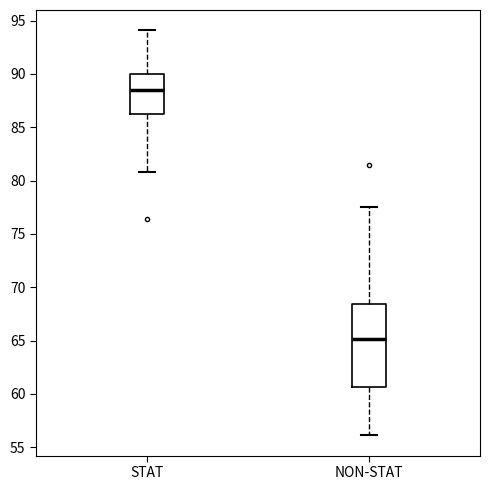

Reading left to right, transcribe this box plot: for each box, give where its median line is, the range the box spans, and where its two whiskers end, as read against the y-axis. The values are not printed on the chart, so give them approximately, as read against the axis.

STAT: median 88.5, box 86.0 to 90.0, whiskers 81.0 to 94.0
NON-STAT: median 65.0, box 60.5 to 68.5, whiskers 56.0 to 77.5